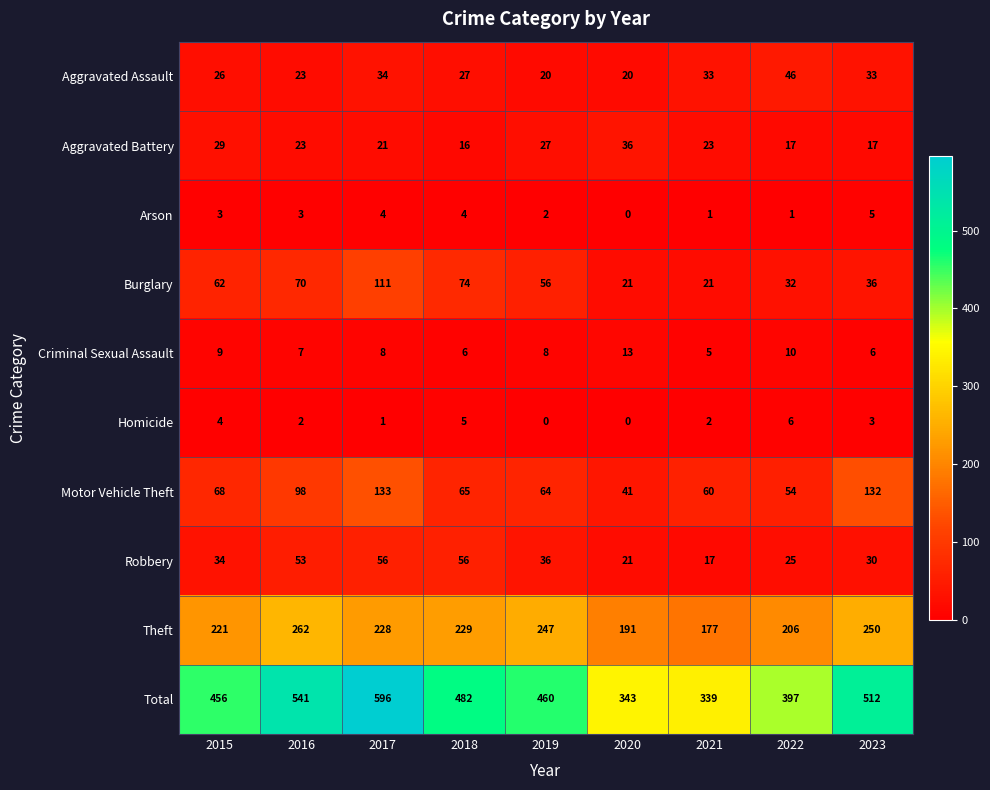

At how many categories does at least one series exceed 5?

9